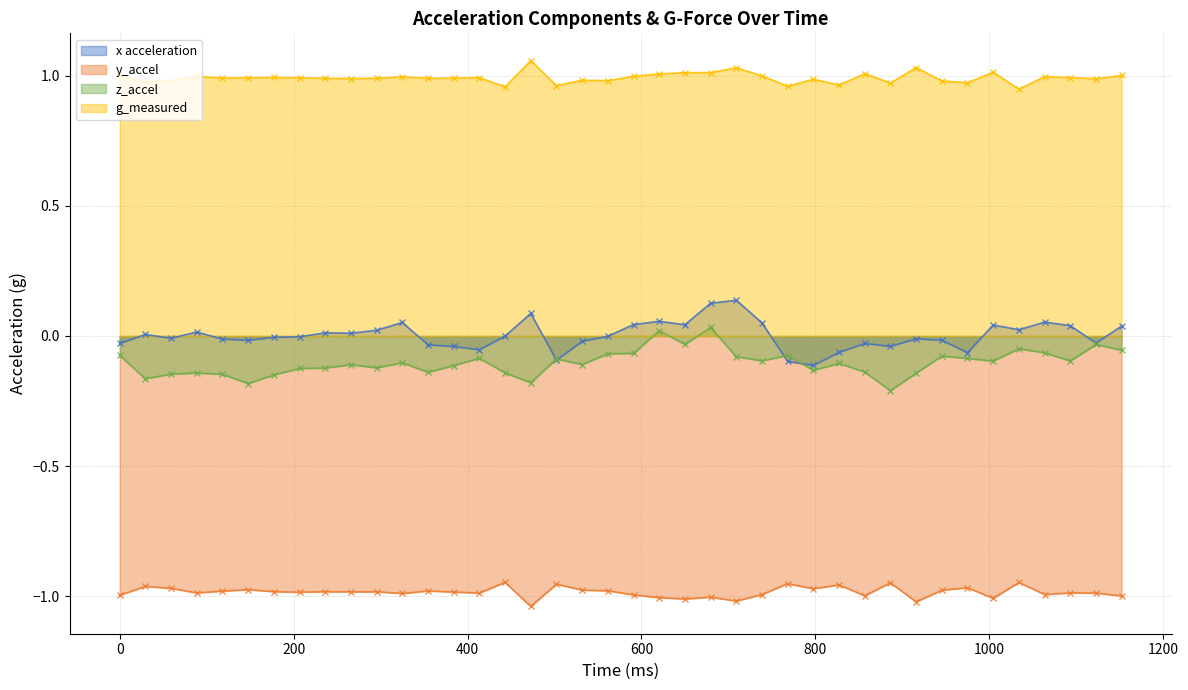

What is the average value of the y_accel series?

-1.0